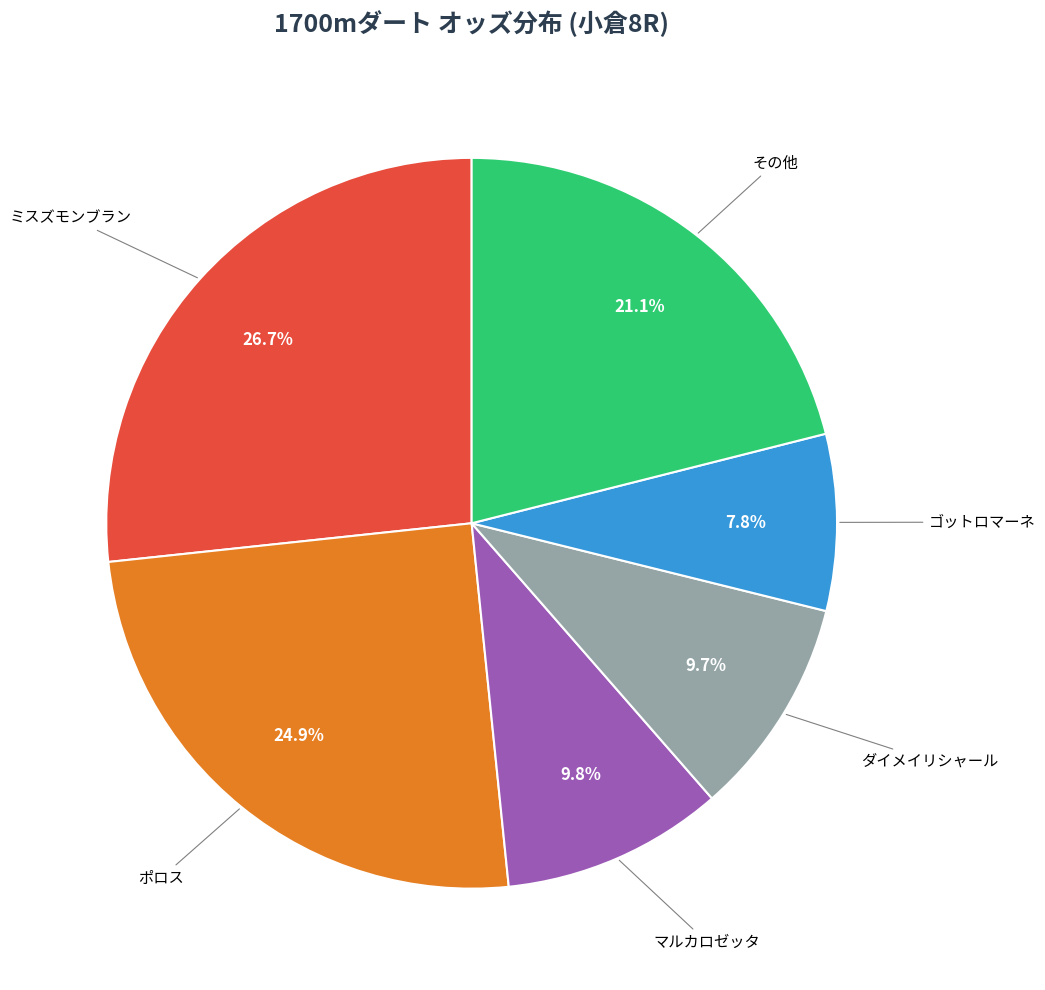

Is there any slice that represents more than half of the pie?

No